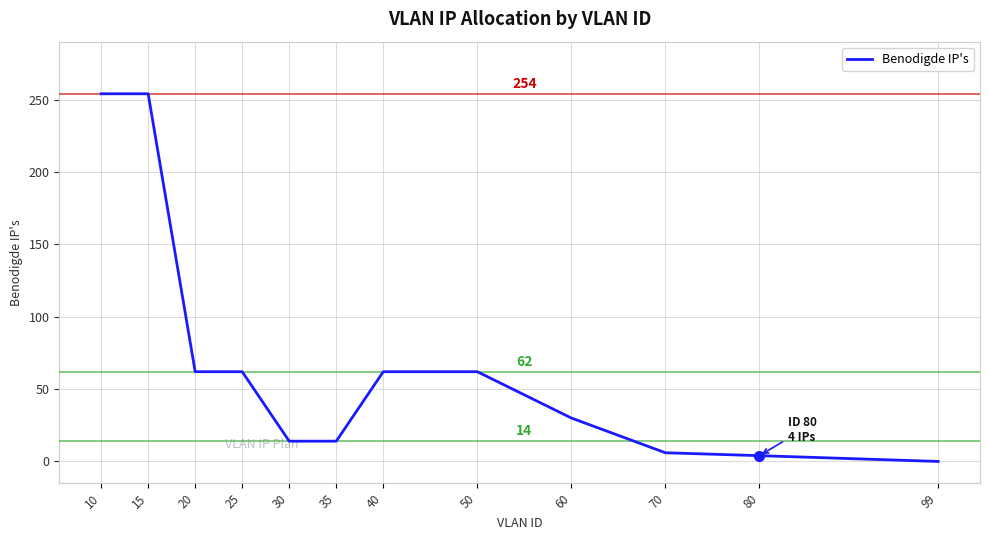

What is the change in value from 10 to 99?

-254